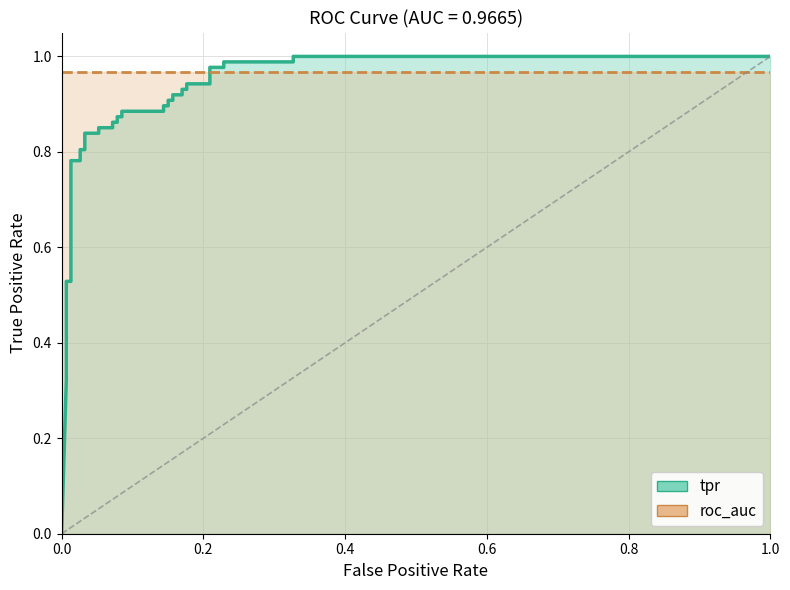

True or false: roc_auc has more than 0 points higher than both neighbors.

False